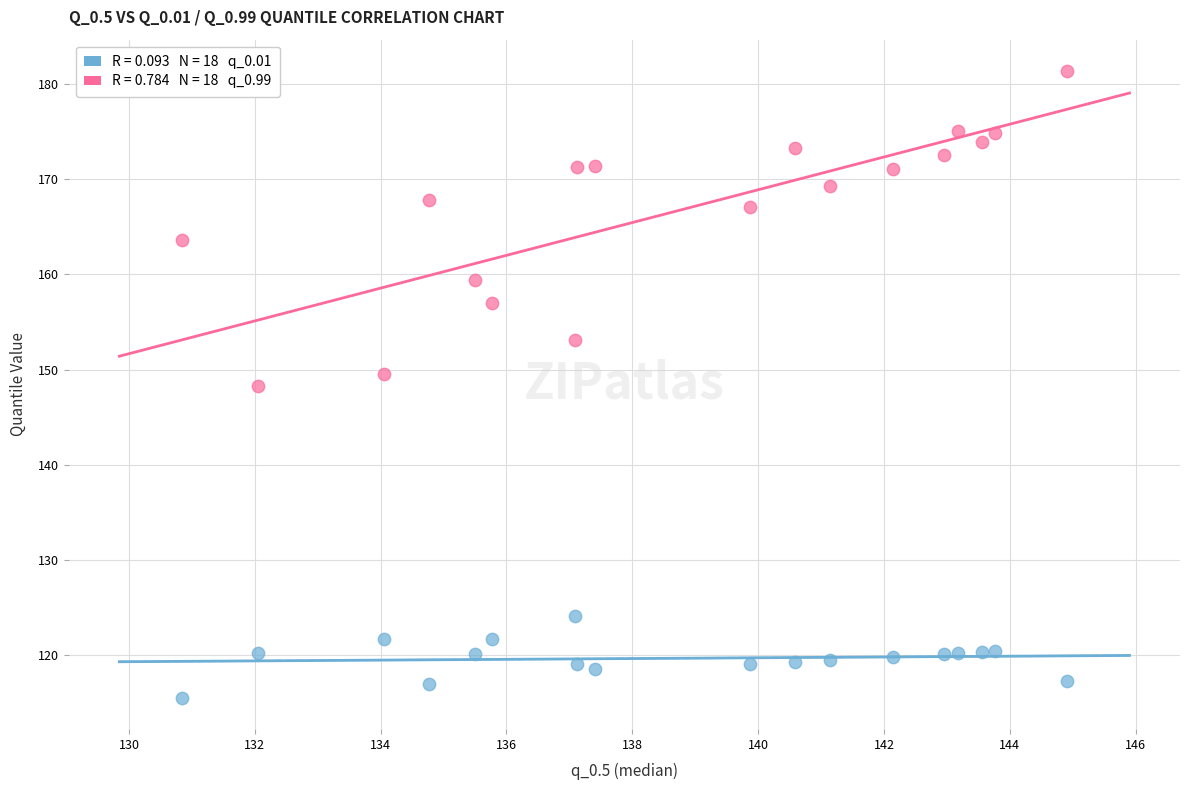

Across all data points, what is the range of Y values (max minus min)?

65.9